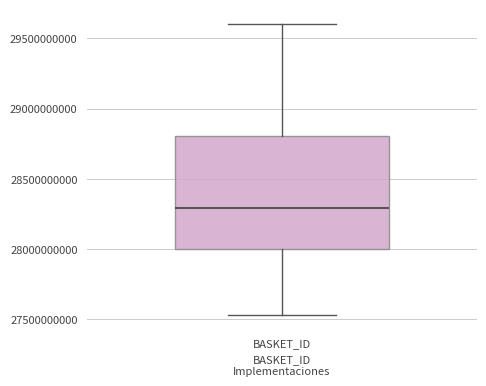

Where does the median line of the box for BASKET_ID sit on the y-axis? The values are not printed on the chart, so give them approximately, as read against the axis.

28300000000